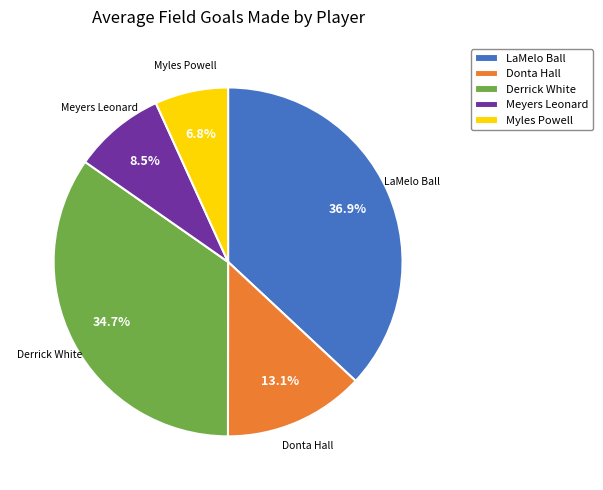

Rank the categories by value from highest to lowest.

LaMelo Ball, Derrick White, Donta Hall, Meyers Leonard, Myles Powell